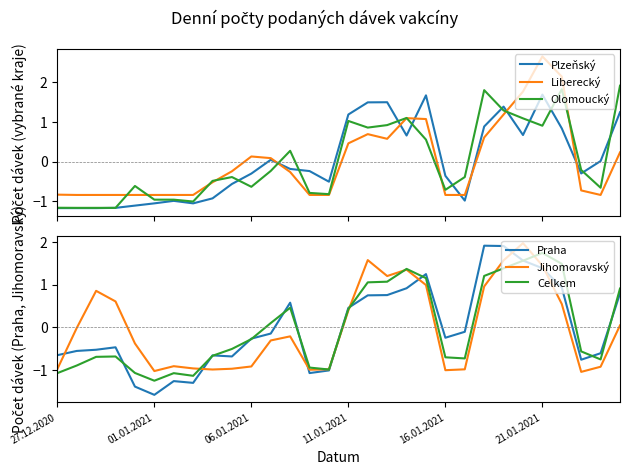

Reading left to right, extract all data points from this chart.

Plzeňský: -1.2	-1.2	-1.2	-1.2	-1.1	-1.1	-1.0	-1.1	-0.9	-0.6	-0.3	0.0	-0.2	-0.2	-0.5	1.2	1.5	1.5	0.7	1.7	-0.4	-1.0	0.9	1.4	0.7	1.7	0.8	-0.3	0.0	1.2
Liberecký: -0.8	-0.8	-0.8	-0.8	-0.8	-0.8	-0.8	-0.8	-0.5	-0.2	0.1	0.1	-0.3	-0.8	-0.8	0.5	0.7	0.6	1.1	1.1	-0.8	-0.8	0.6	1.2	1.8	2.6	2.1	-0.7	-0.8	0.2
Olomoucký: -1.2	-1.2	-1.2	-1.2	-0.6	-1.0	-1.0	-1.0	-0.5	-0.4	-0.6	-0.2	0.3	-0.8	-0.8	1.0	0.9	0.9	1.1	0.6	-0.7	-0.4	1.8	1.3	1.1	0.9	1.8	-0.2	-0.7	1.9
Praha: -0.6	-0.5	-0.5	-0.5	-1.4	-1.6	-1.3	-1.3	-0.7	-0.7	-0.3	-0.1	0.6	-1.1	-1.0	0.5	0.7	0.8	0.9	1.2	-0.2	-0.1	1.9	1.9	1.6	1.4	0.9	-0.8	-0.6	0.8
Jihomoravský: -1.0	-0.0	0.9	0.6	-0.4	-1.0	-0.9	-1.0	-1.0	-1.0	-0.9	-0.3	-0.2	-1.0	-1.0	0.4	1.6	1.2	1.3	1.0	-1.0	-1.0	1.0	1.6	2.0	1.4	0.5	-1.0	-0.9	0.0
Celkem: -1.1	-0.9	-0.7	-0.7	-1.1	-1.2	-1.1	-1.1	-0.7	-0.5	-0.3	0.1	0.5	-0.9	-1.0	0.4	1.1	1.1	1.4	1.1	-0.7	-0.7	1.2	1.4	1.6	1.7	1.5	-0.6	-0.7	0.9